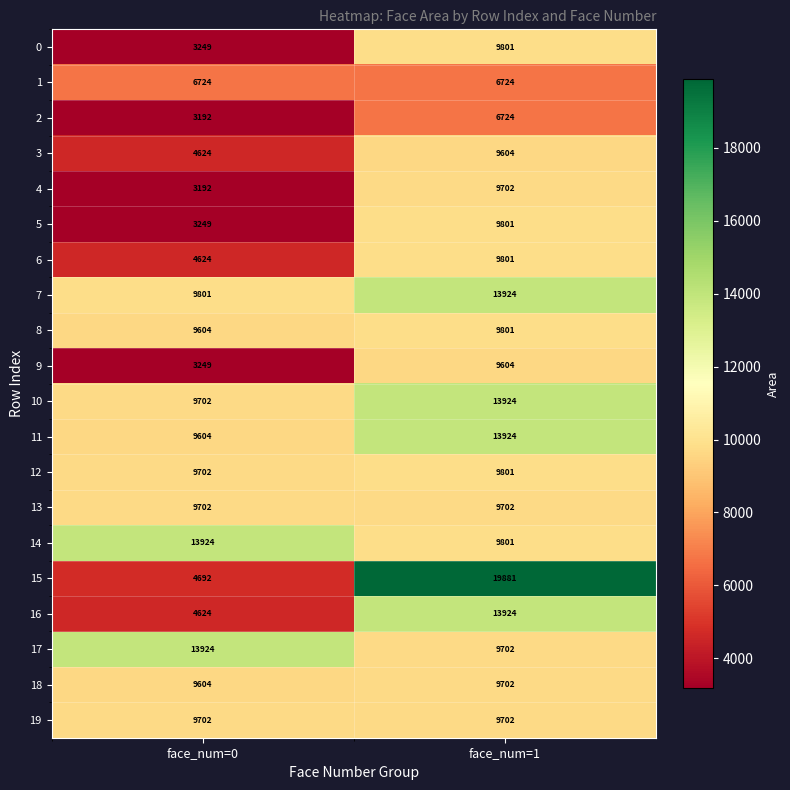

At which category is the sum across all series the highest?

face_num=1